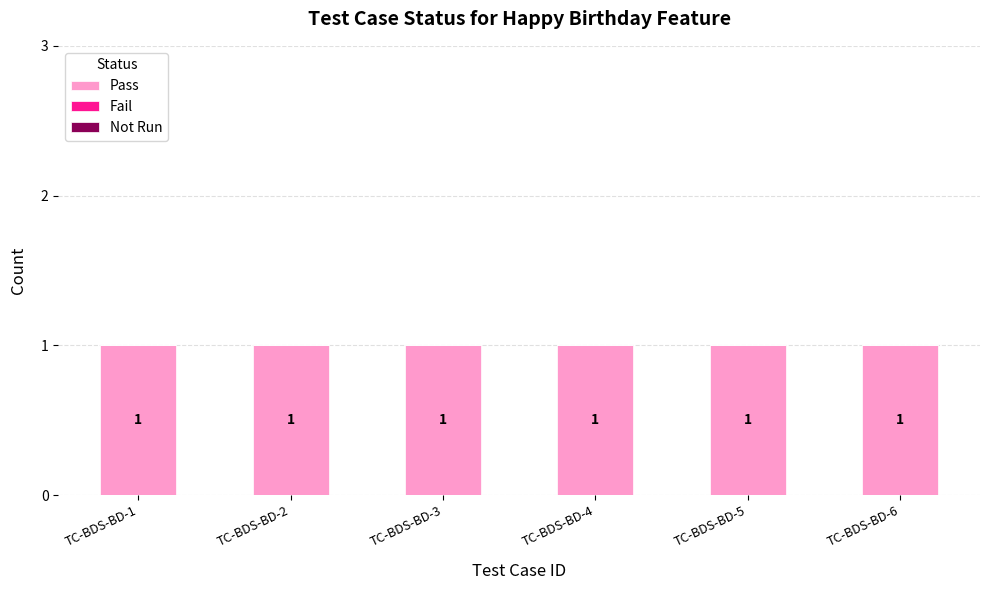

What are all the series names shown in the legend?

Pass, Fail, Not Run